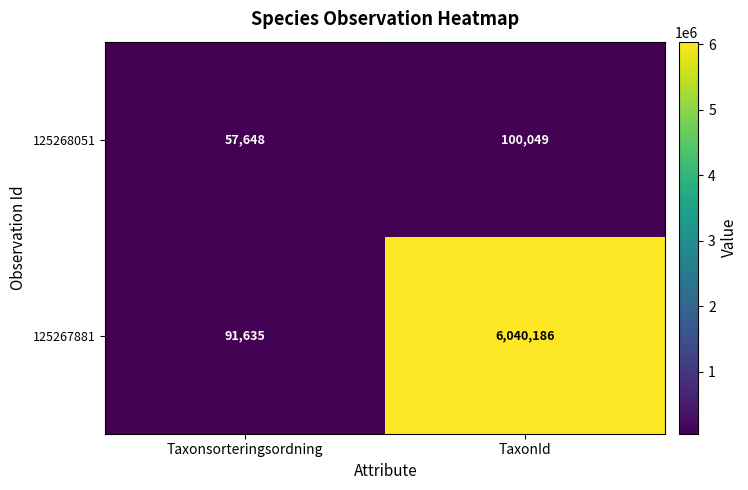

Rank the series by their maximum value, from lowest to highest.

125268051, 125267881